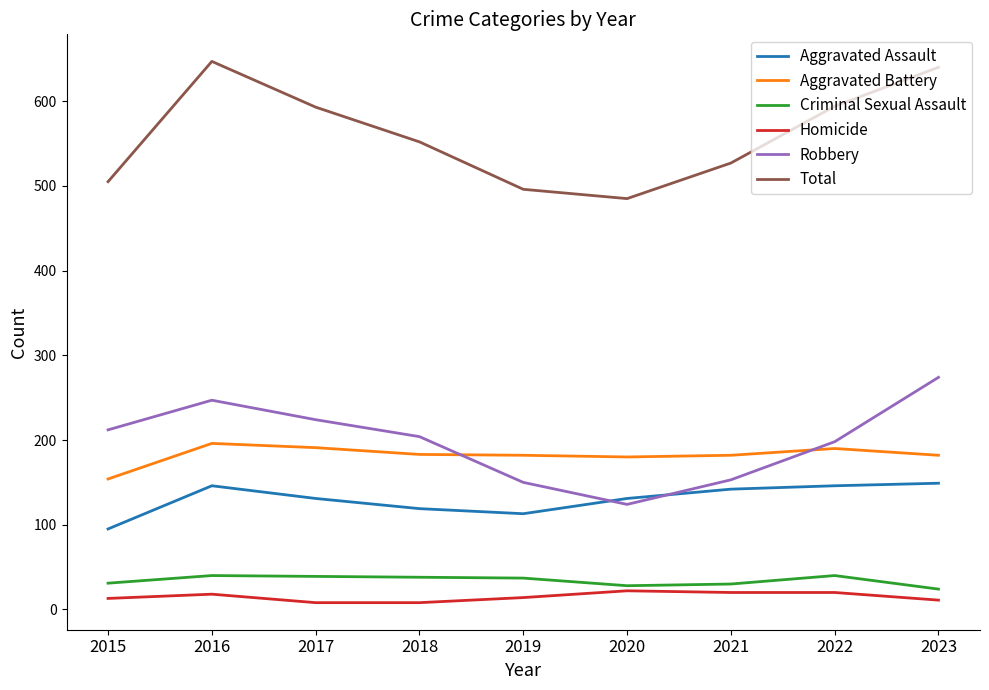

Which series has the widest spread of values?

Total